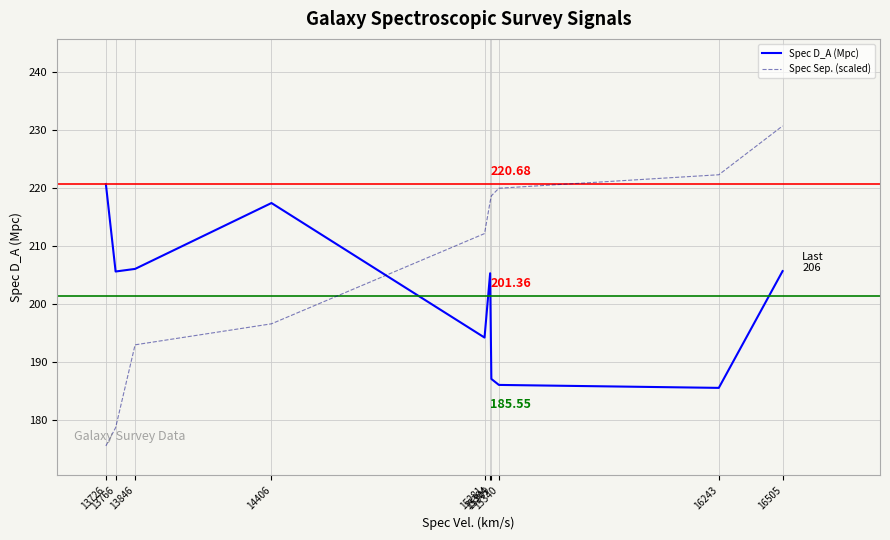

Rank the series by their average value, from highest to lowest.

Spec Sep. (scaled), Spec D_A (Mpc)